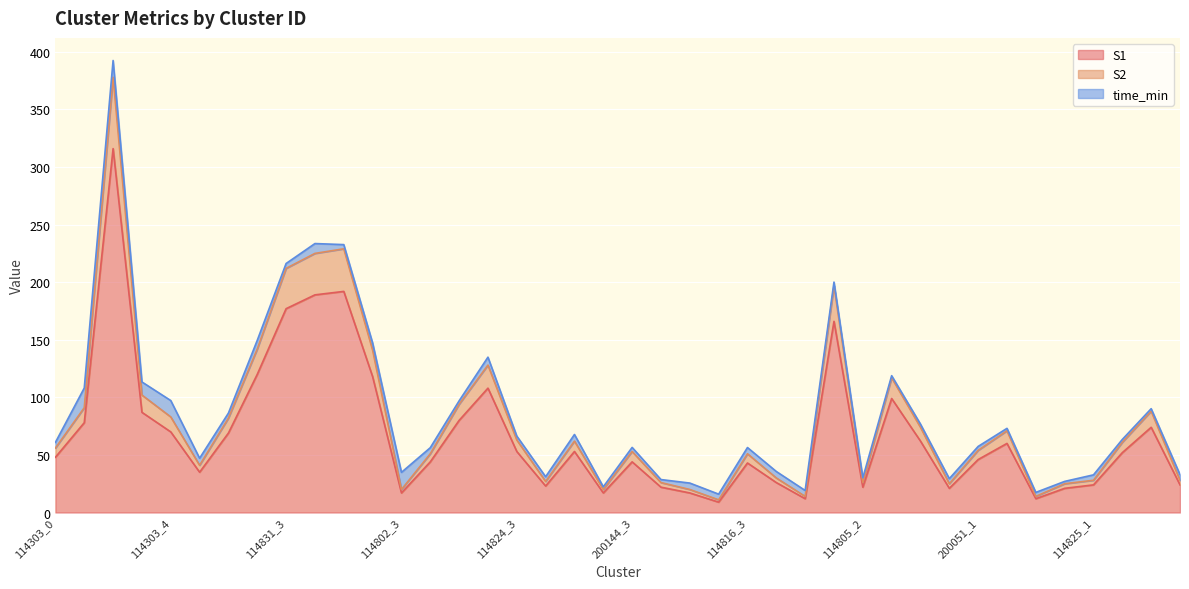

Where is S2 nearest to the value 194?

114805_1